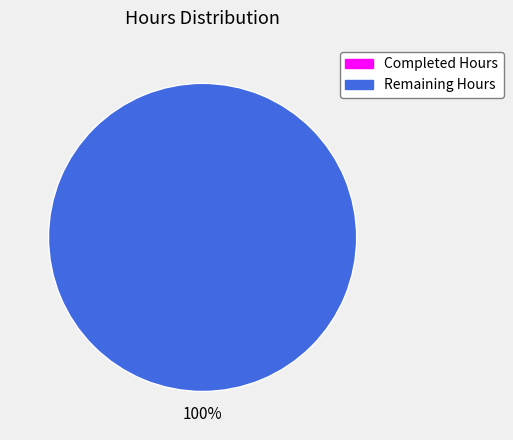

To the nearest percent, what is the difference between the largest and smallest slice percentages?

100%